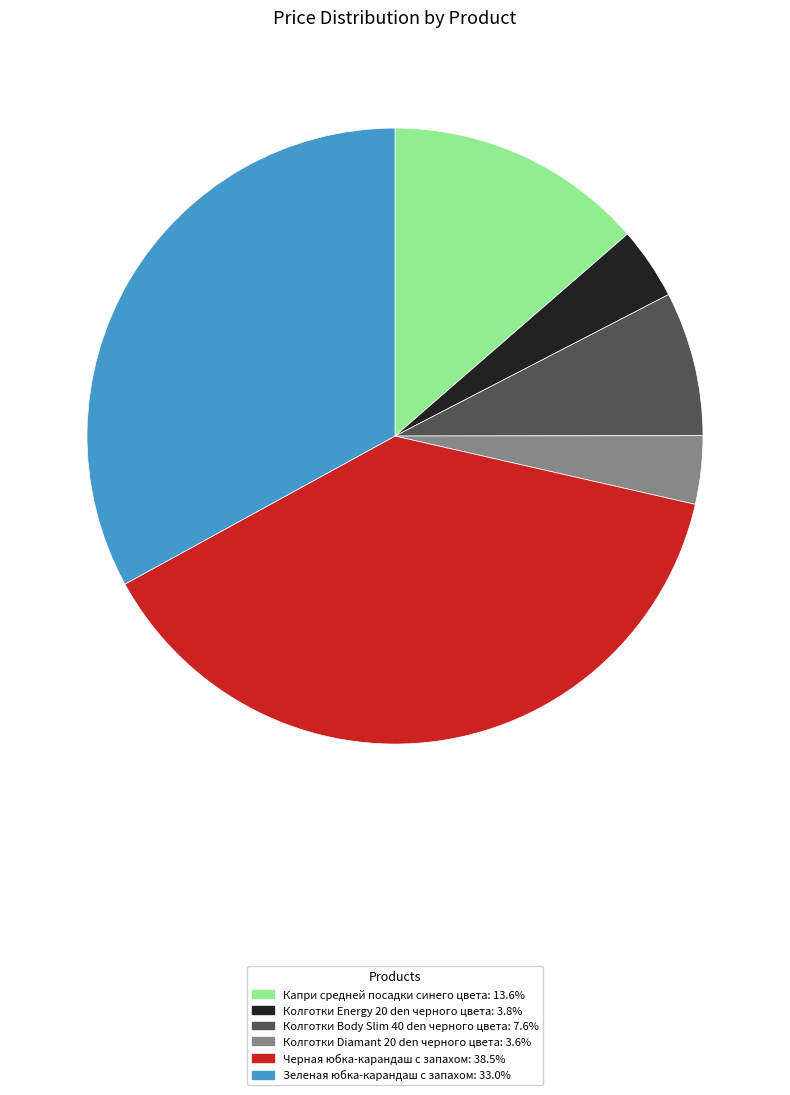

Is the sum of Капри средней посадки синего цвета and Черная юбка-карандаш с запахом greater than half?

Yes